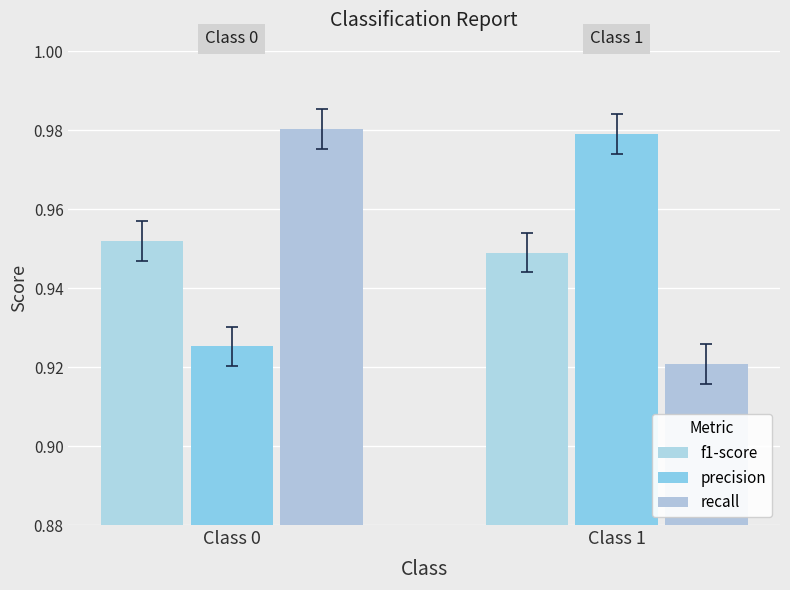

At which label is f1-score closest to 0?

Class 1